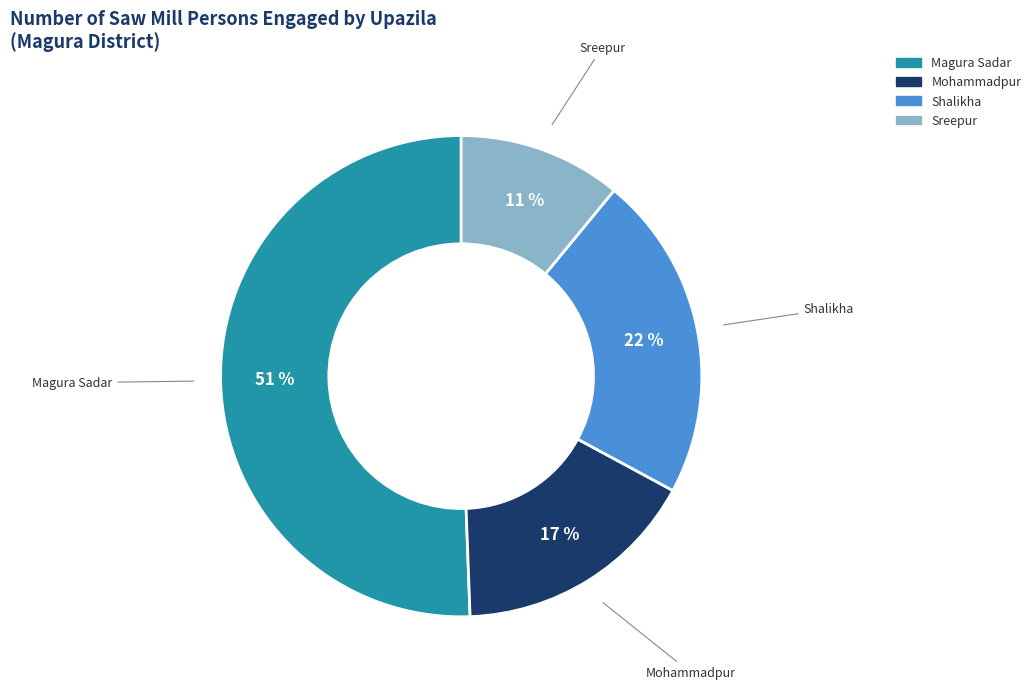

Count the number of slices in the pie.

4